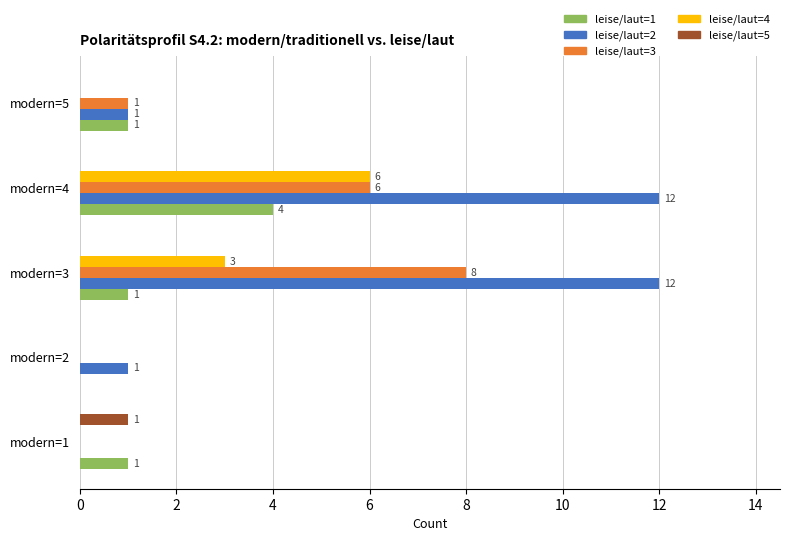

What is the greatest value displayed?

12